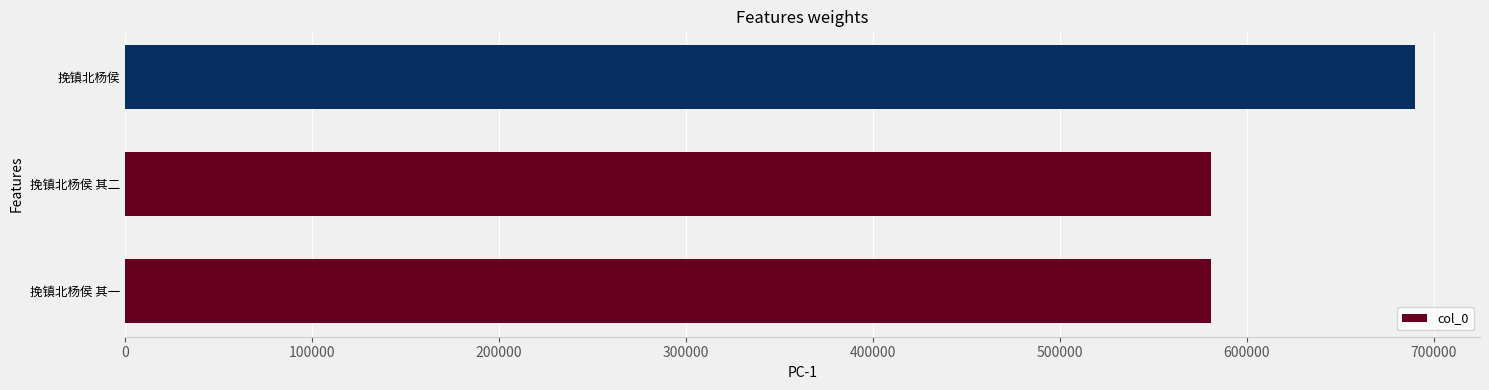

What is the average value?

617478